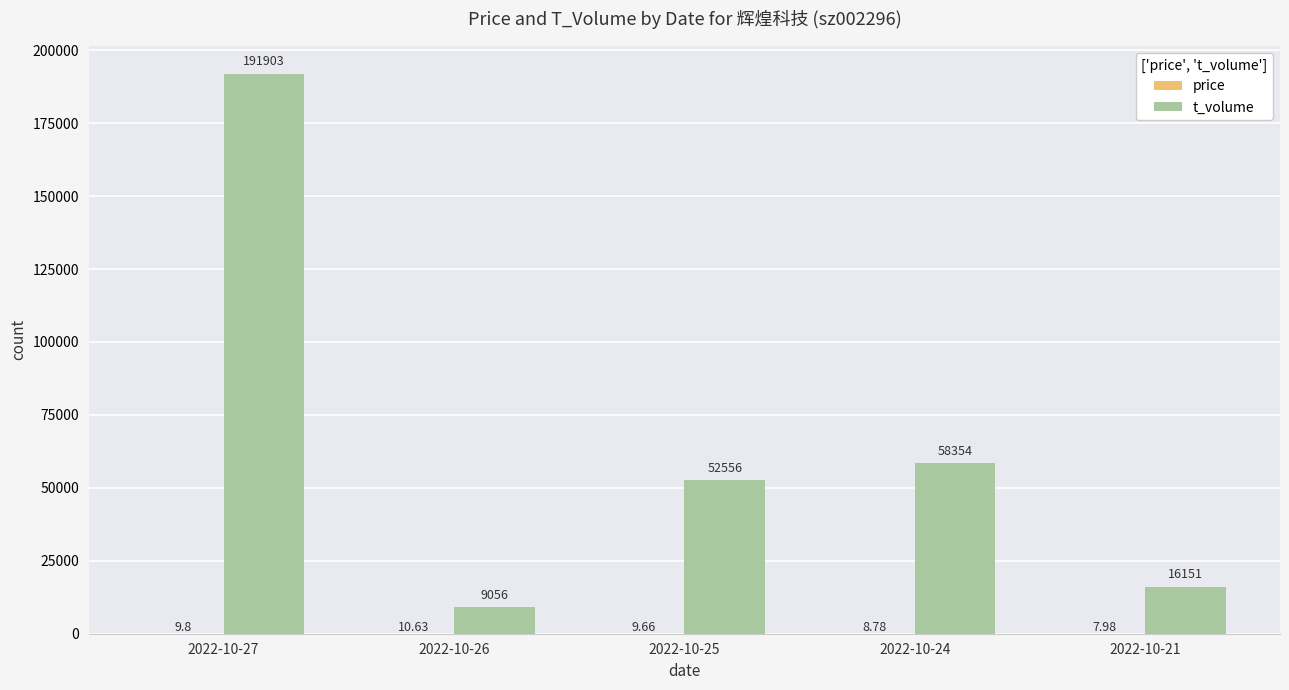

Between 2022-10-26 and 2022-10-24, which series saw the biggest shift?

t_volume